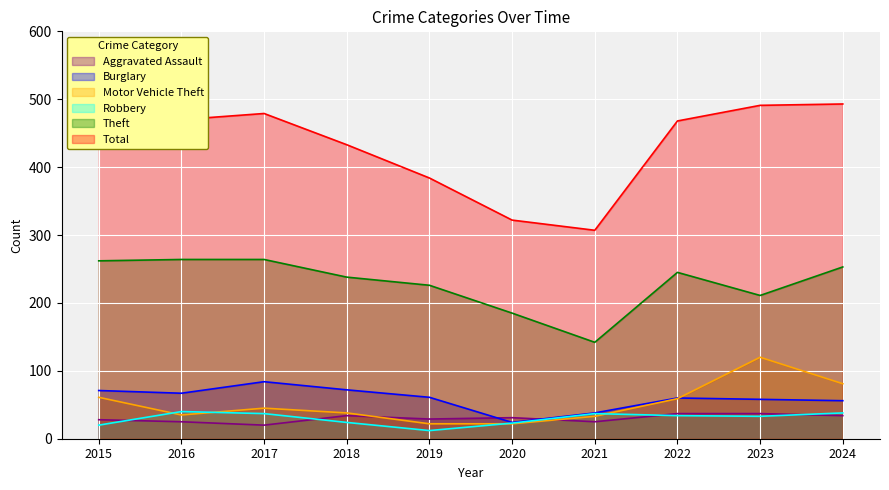

What is the value of the Total point at the 8th from the left?

468